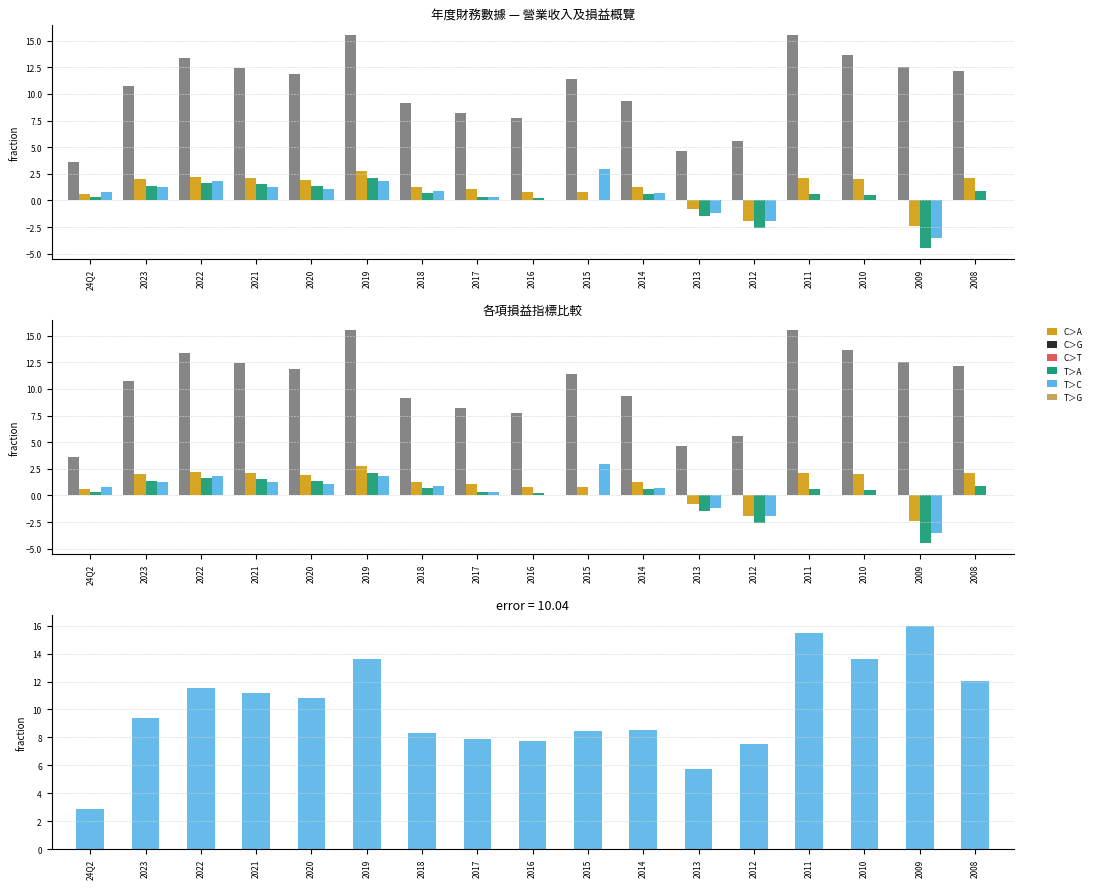

What is the value of the 營業毛利 bar at the 2nd from the left?

2.0